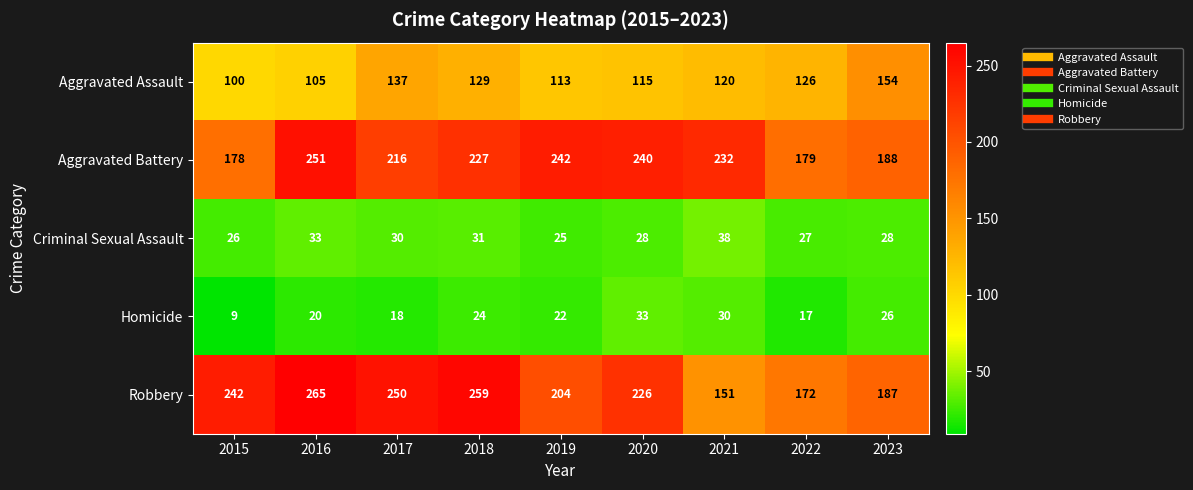

List the series in order of their peak value, highest first.

Robbery, Aggravated Battery, Aggravated Assault, Criminal Sexual Assault, Homicide